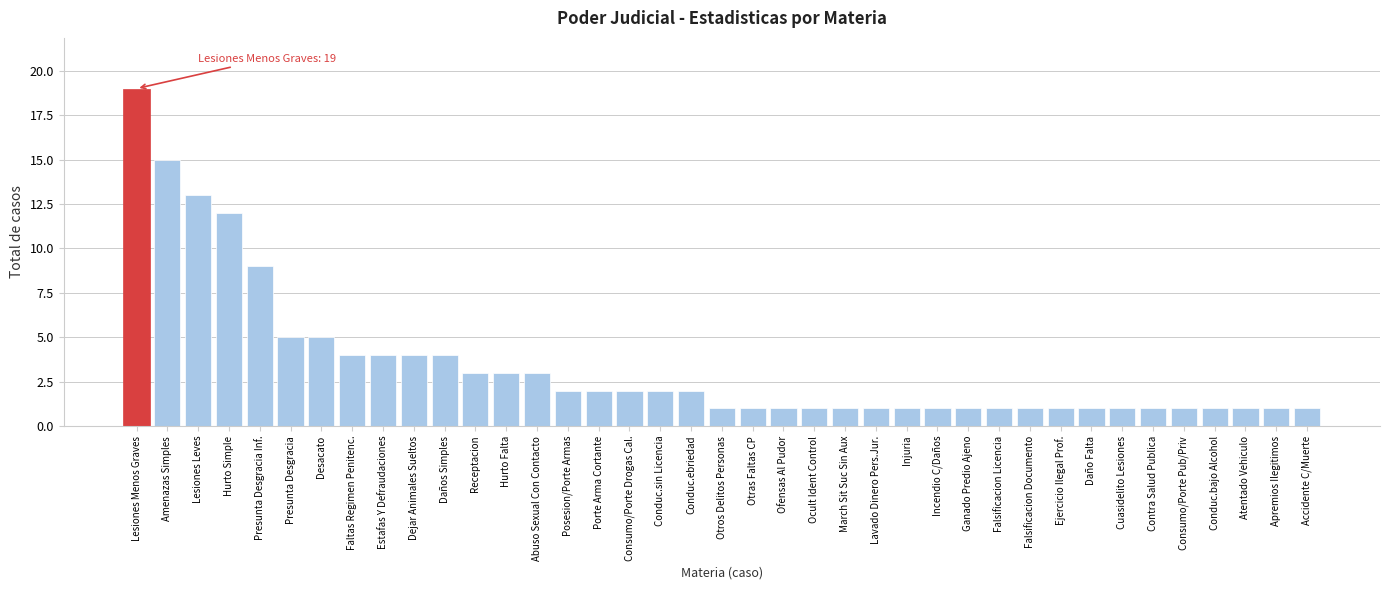

What is the greatest value displayed?

19